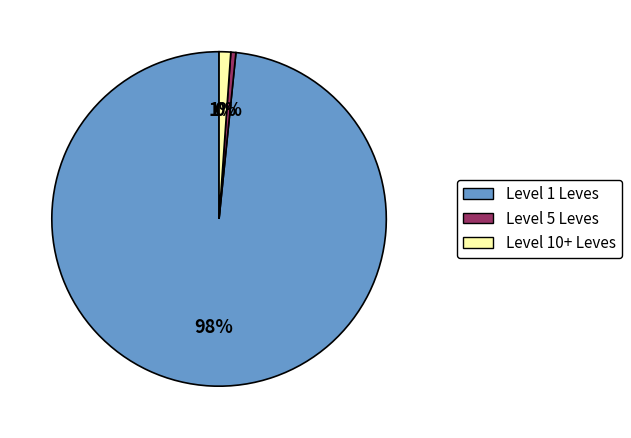

Is there a majority slice in this chart?

Yes